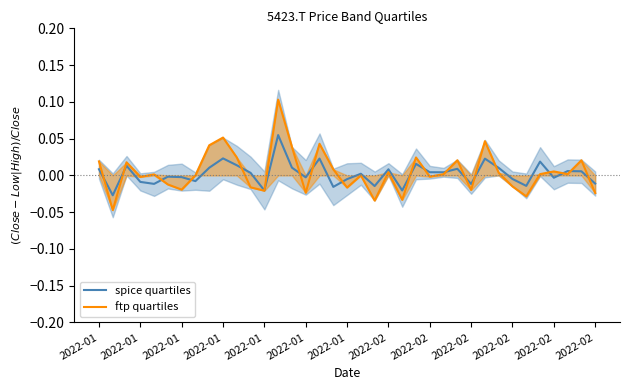

How many values in ftp quartiles are below zero?

15